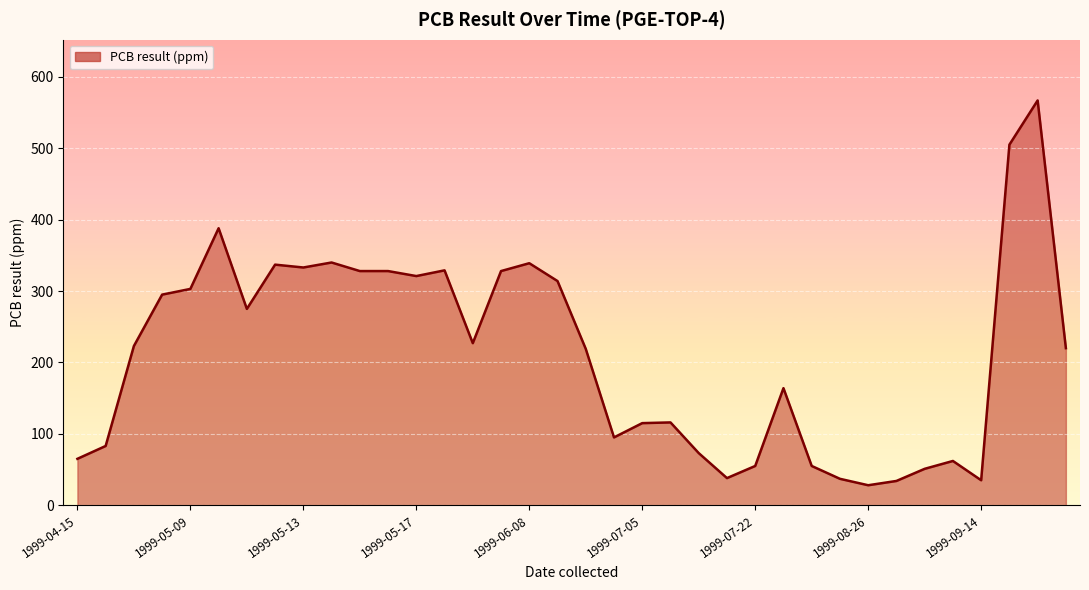

Does the chart have visible grid lines?

Yes